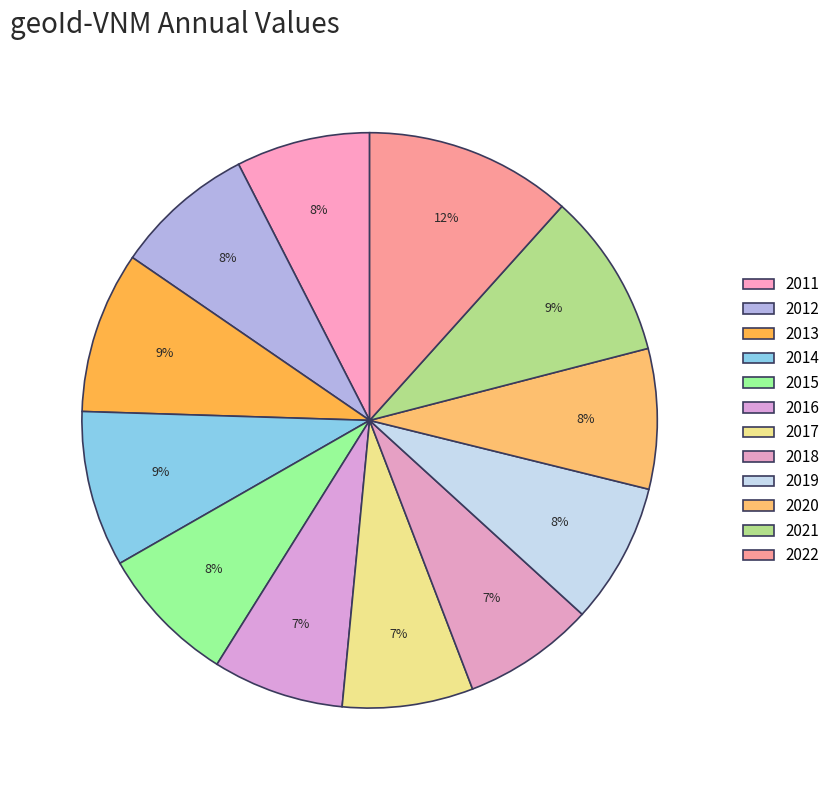

To the nearest percent, what is the combined percentage of 2012 and 2011?

15%